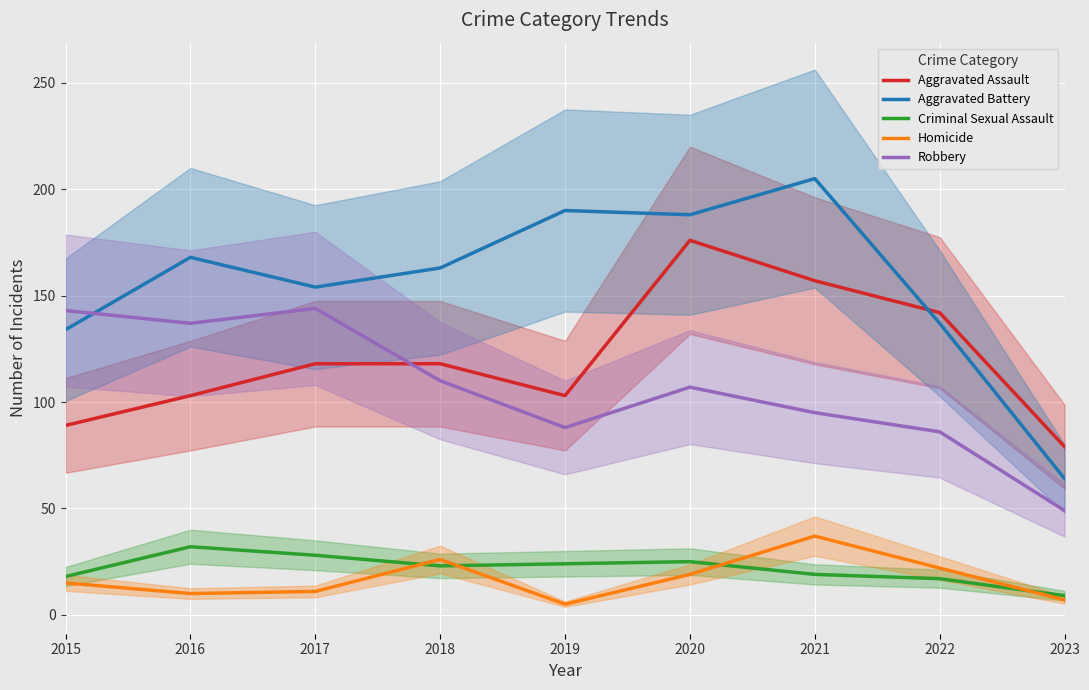

Where does the Aggravated Assault series first go above 118?

2020